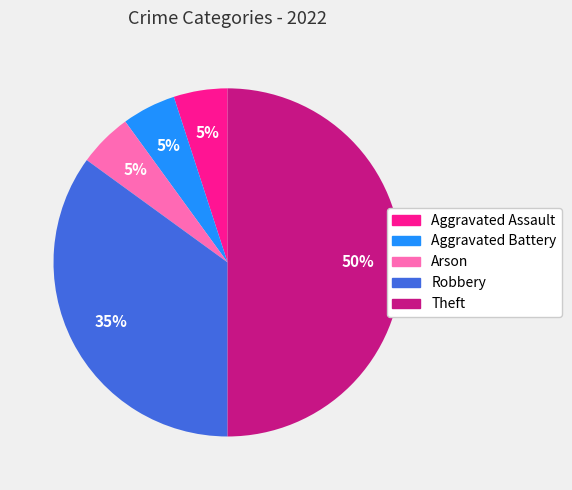

Does Aggravated Battery represent more than half of the total?

No